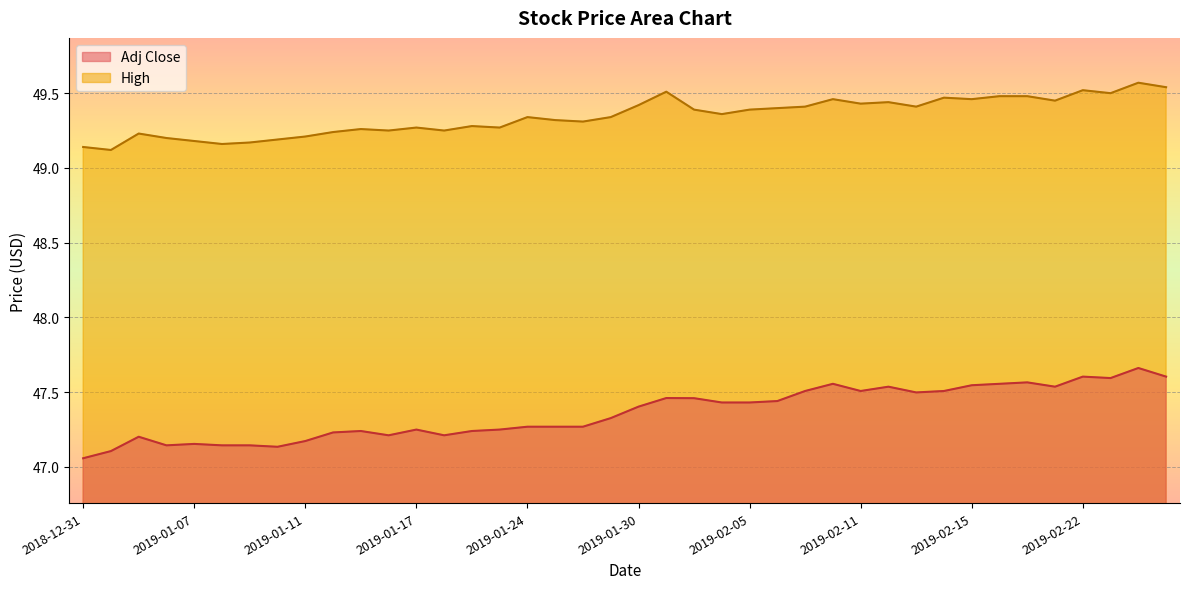

True or false: High and Adj Close intersect in this chart.

False